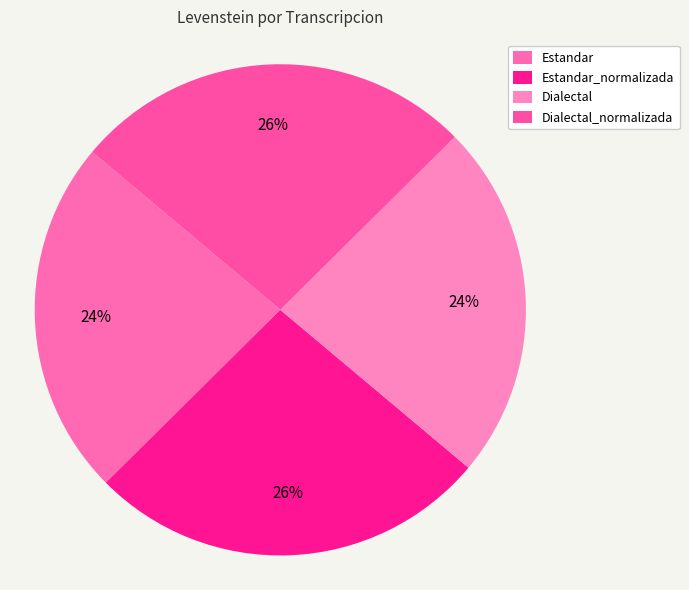

Count the number of slices in the pie.

4